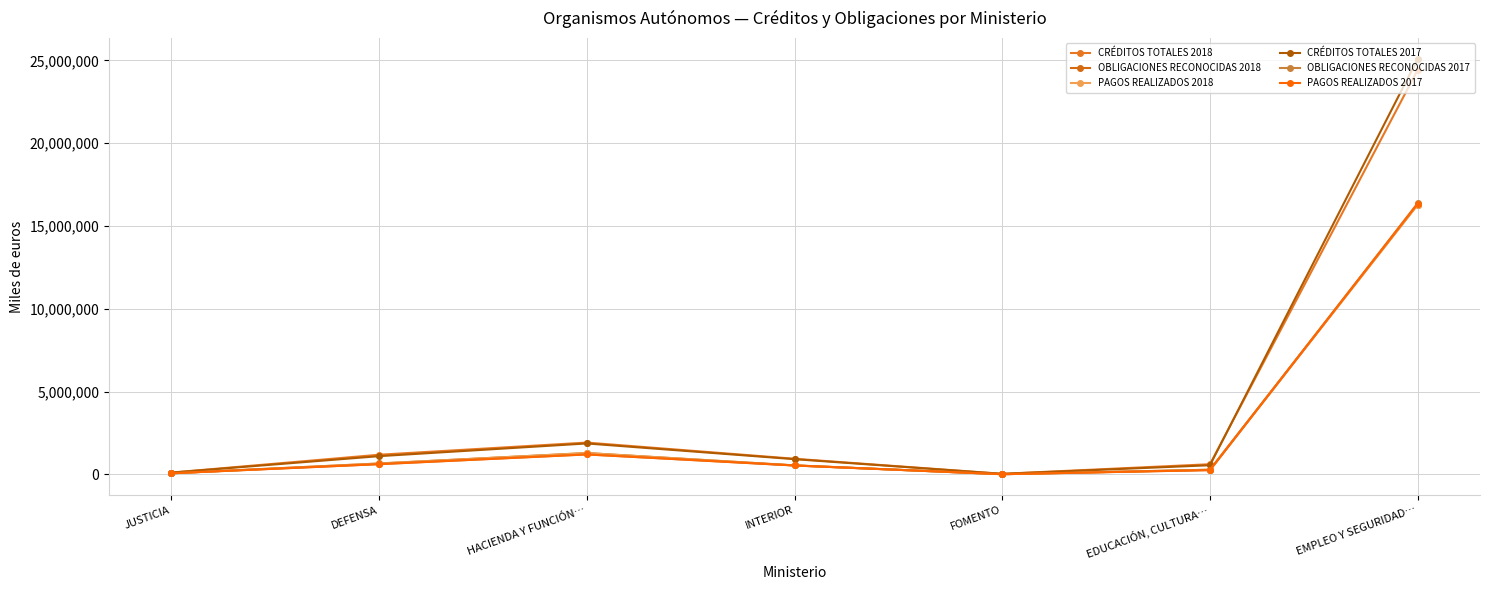

What is the approximate value of PAGOS REALIZADOS 2018 at DEFENSA, to the nearest 50?

658200